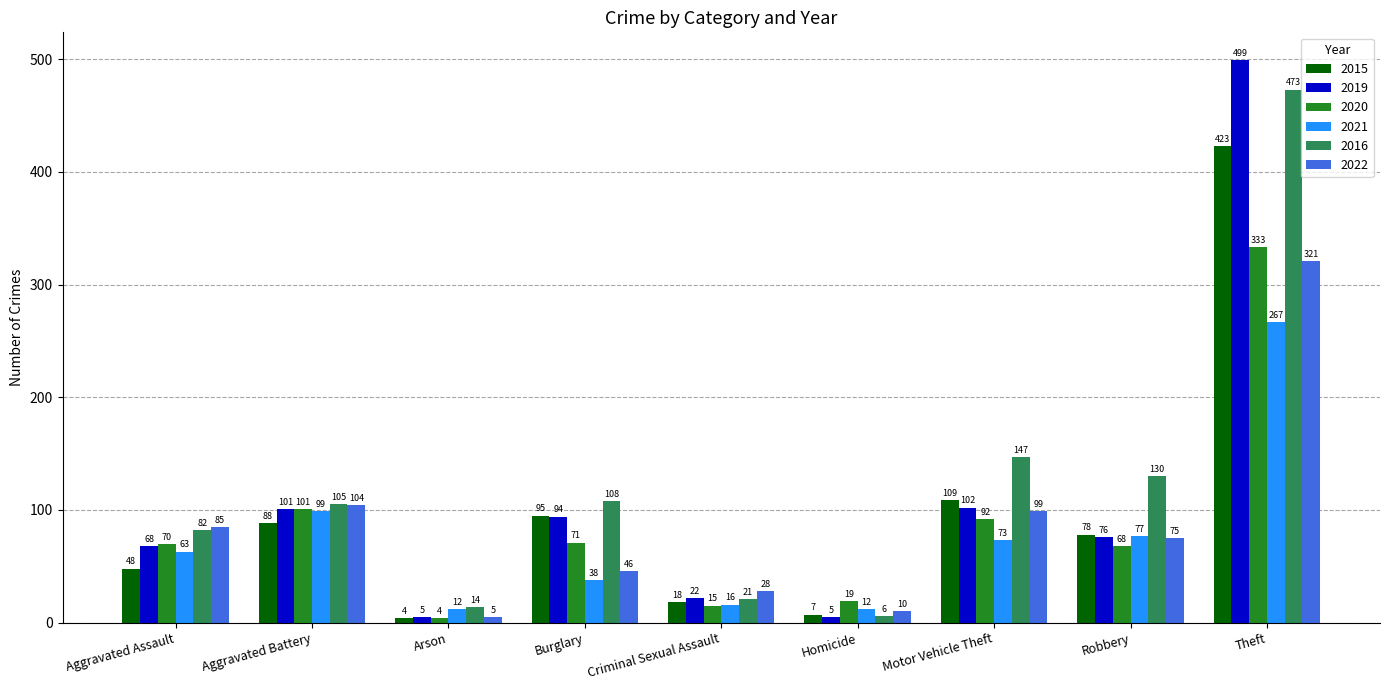

At Aggravated Assault, list the series in order from smallest to largest.

2015, 2021, 2019, 2020, 2016, 2022